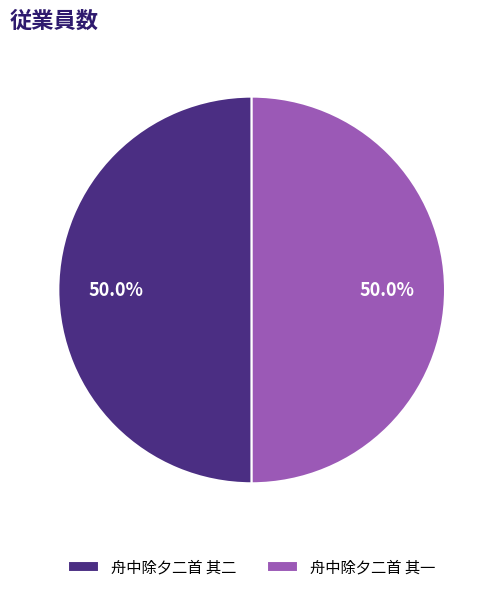

How many slices are in this pie chart?

2